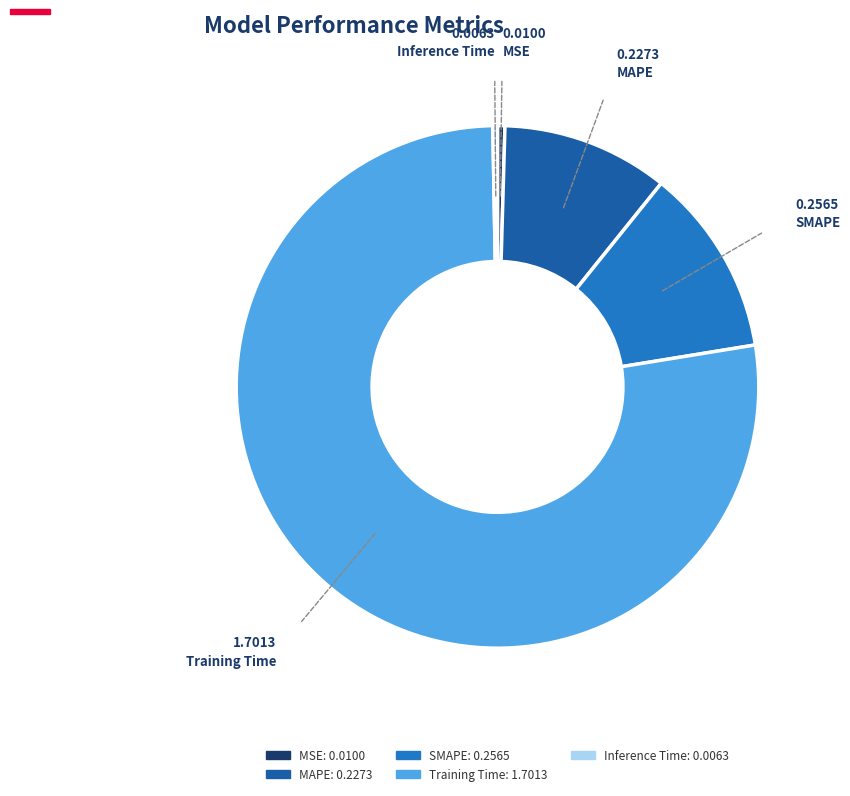

What is the majority slice?

Training Time